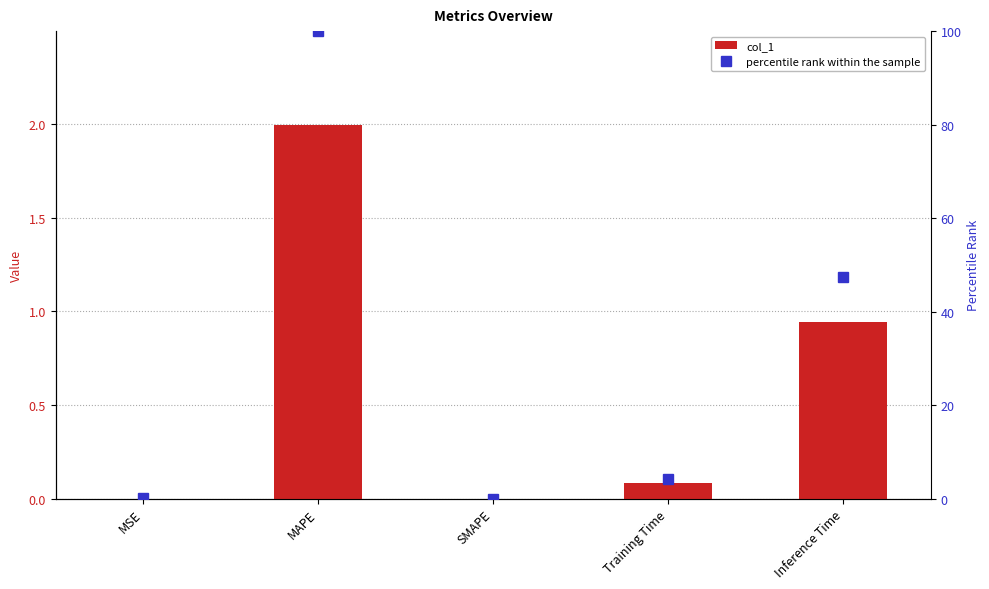

What position from the right is SMAPE?

3